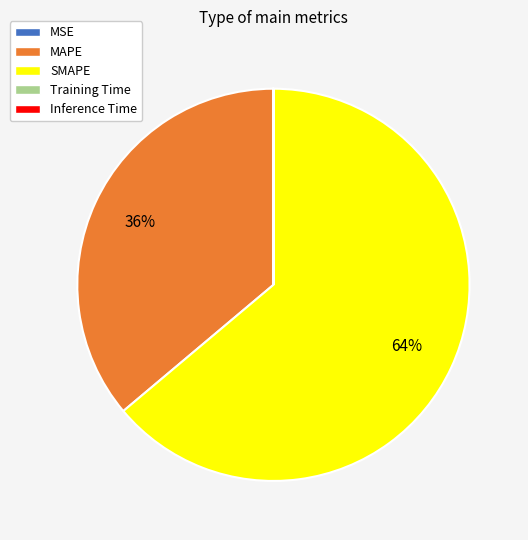

What is the ratio of the value at MAPE to the value at SMAPE?

0.6